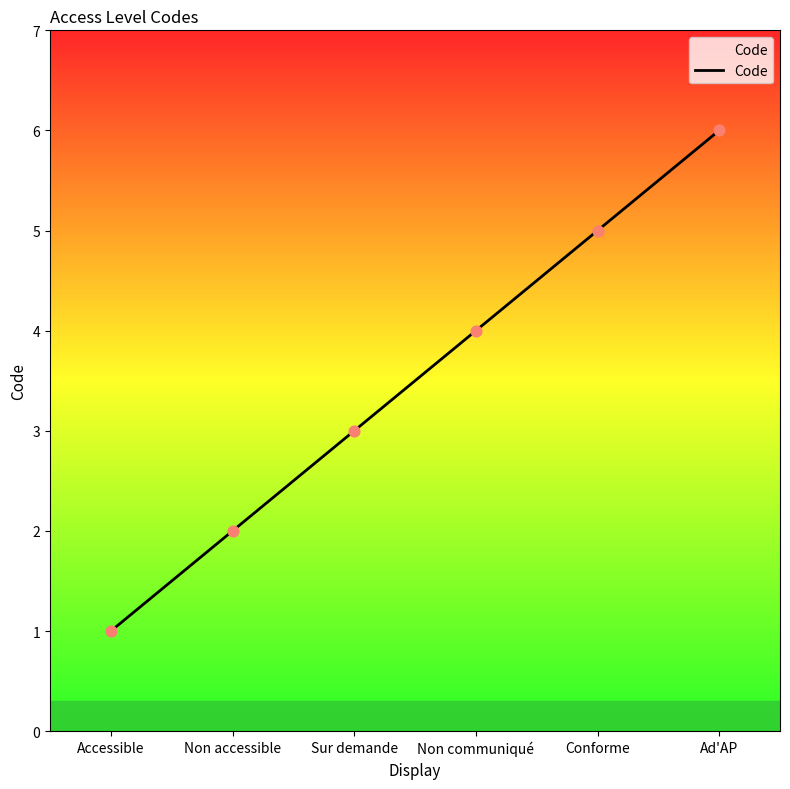

What is the ratio of the value at Non communiqué to the value at Sur demande?

1.3